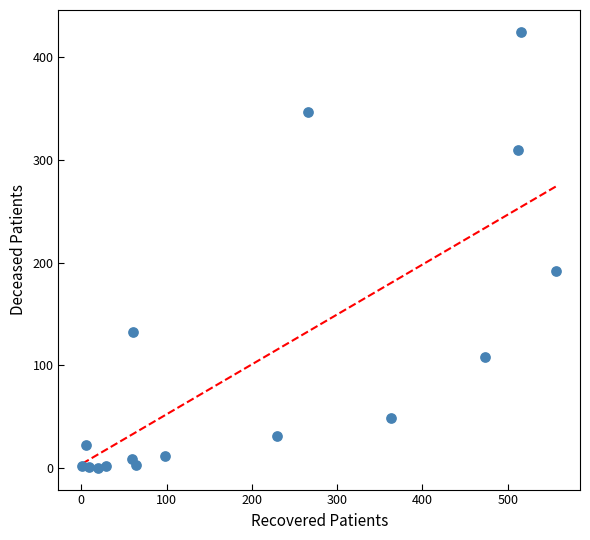

What is the range of Y values (max minus min)?

425